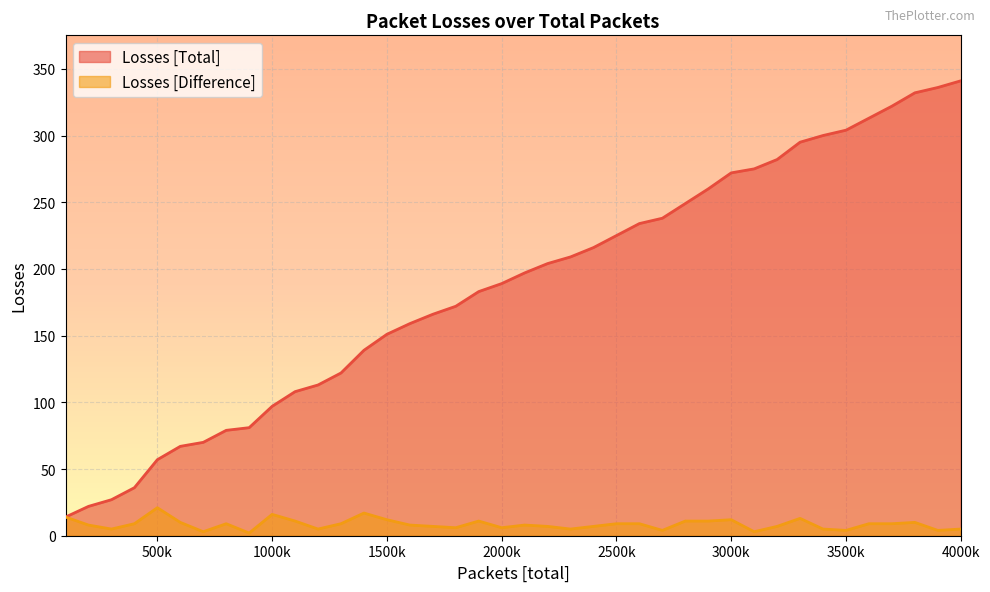

What is the difference between the maximum and second lowest values in the Losses [Difference] series?

18